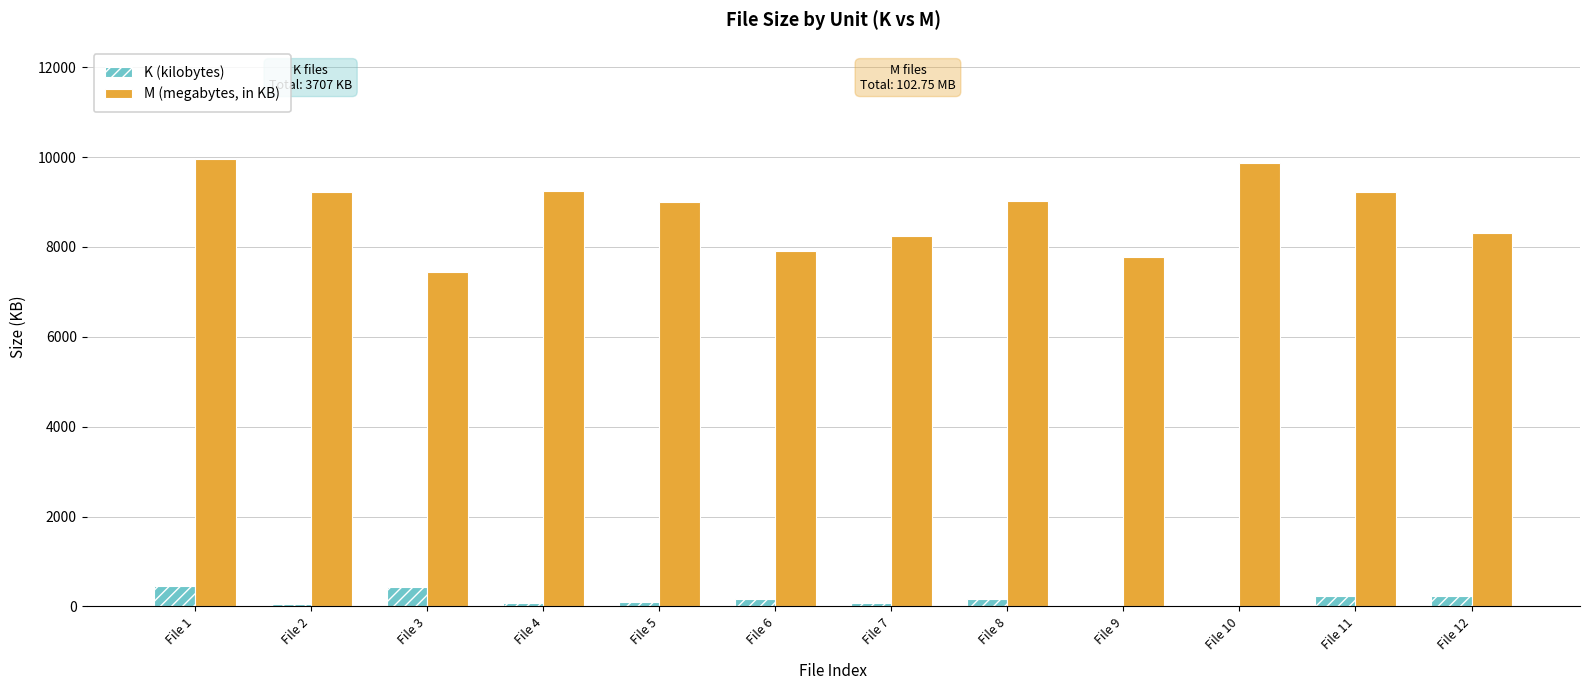

Are the bars horizontal?

No